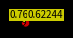

Is there any slice that represents more than half of the pie?

Yes